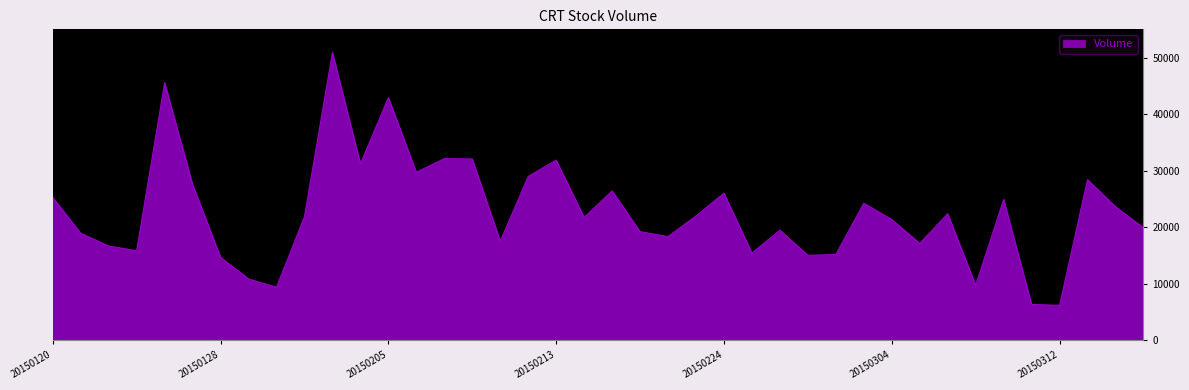

What is the greatest value displayed?

50918